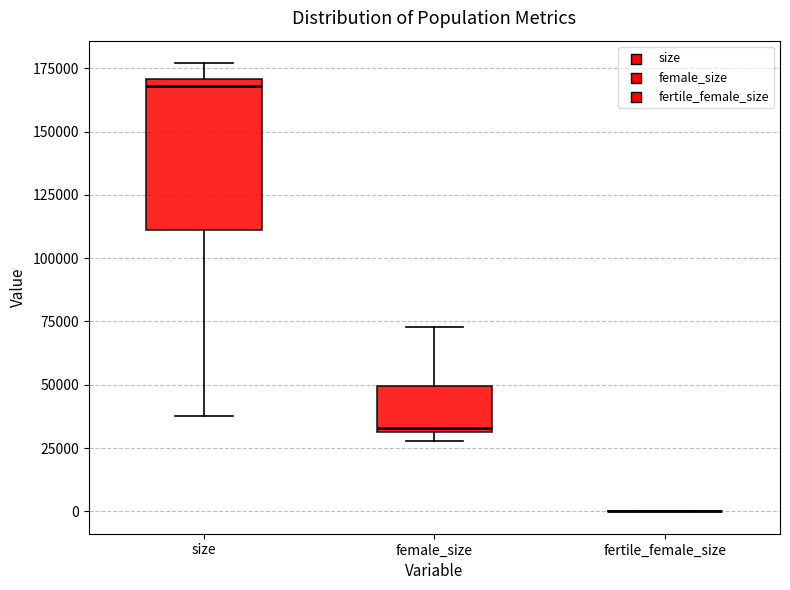

Comparing the boxes themselves (not the whiskers), which one is the tallest?

size